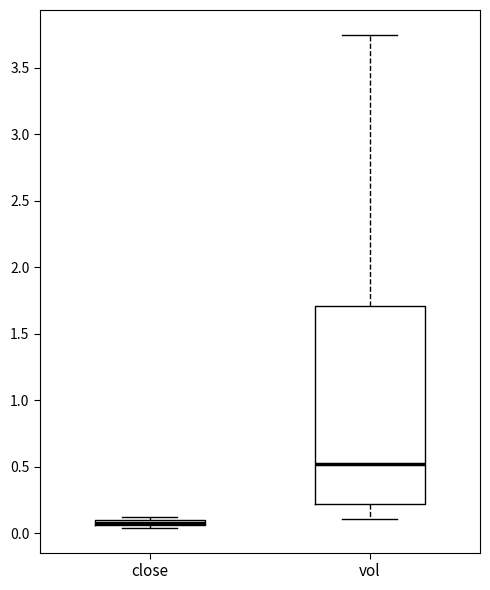

Where is the lower edge of the box for close on the y-axis? The values are not printed on the chart, so give them approximately, as read against the axis.

0.05